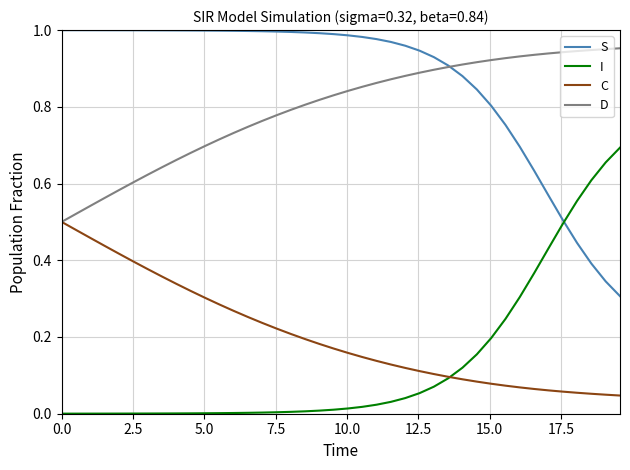

True or false: I and D cross at least once.

False